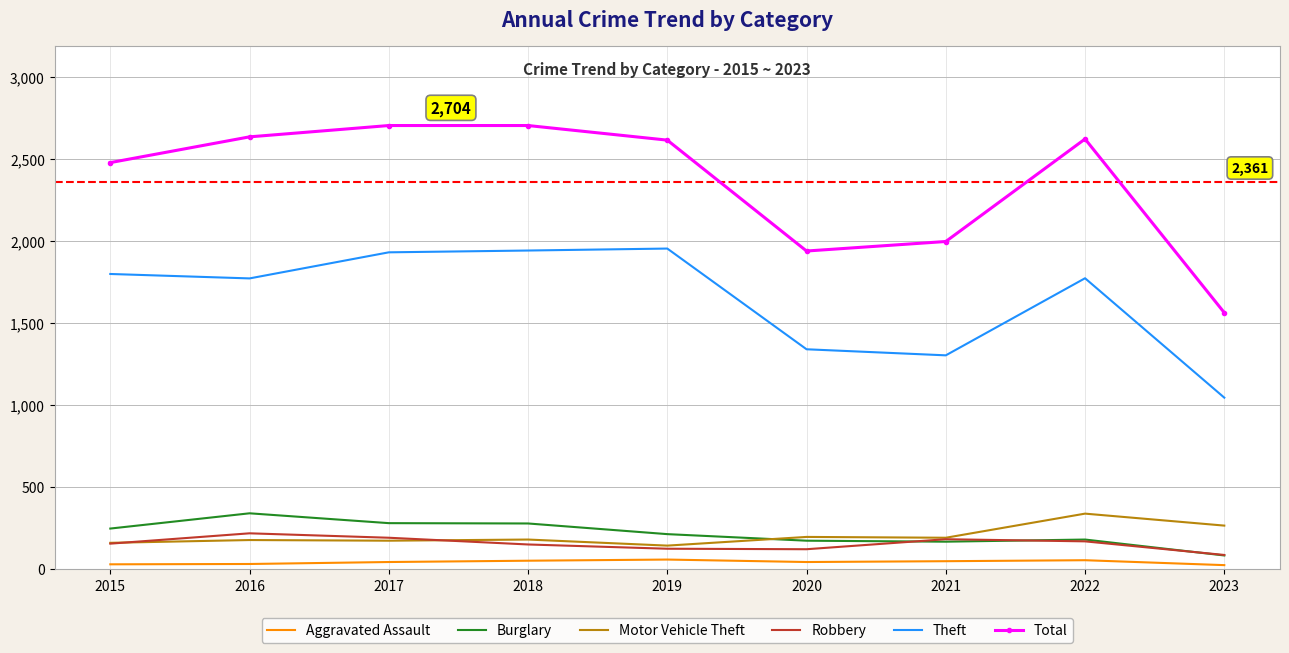

Is the value of Robbery at 2023 greater than the value of Total at 2023?

No